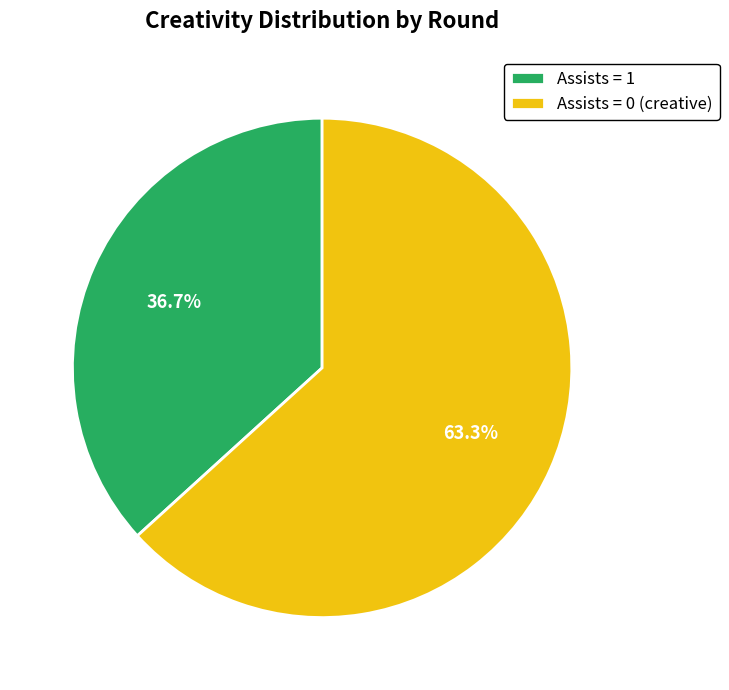

Does Assists = 1 represent more than half of the total?

No